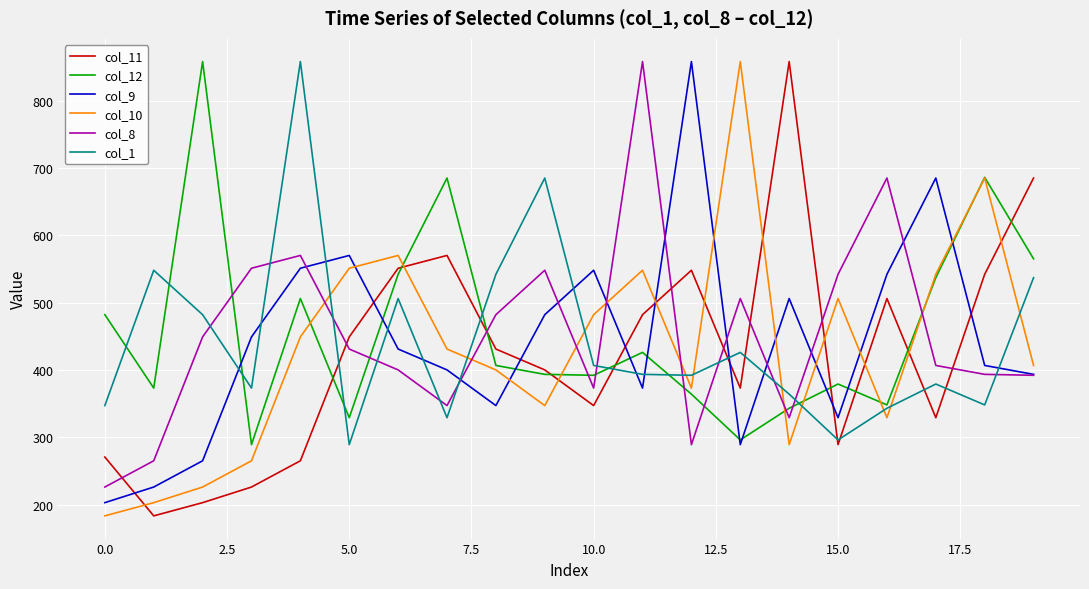

What is the maximum value shown in the chart?

858.0